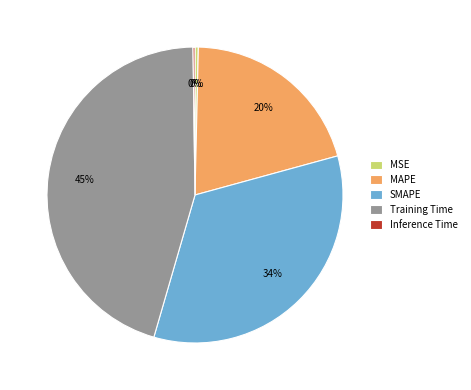

Does MSE represent more than half of the total?

No